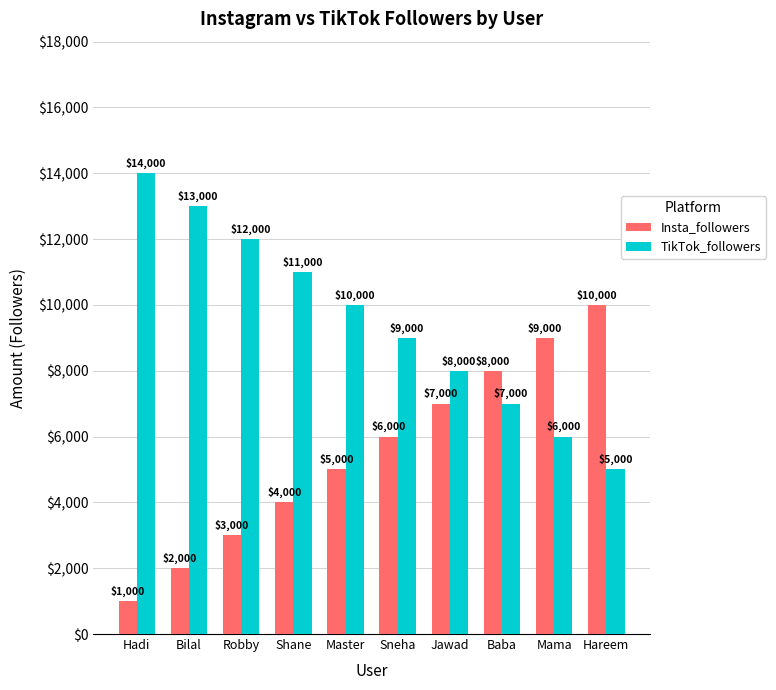

Which series has the largest total across all categories?

TikTok_followers